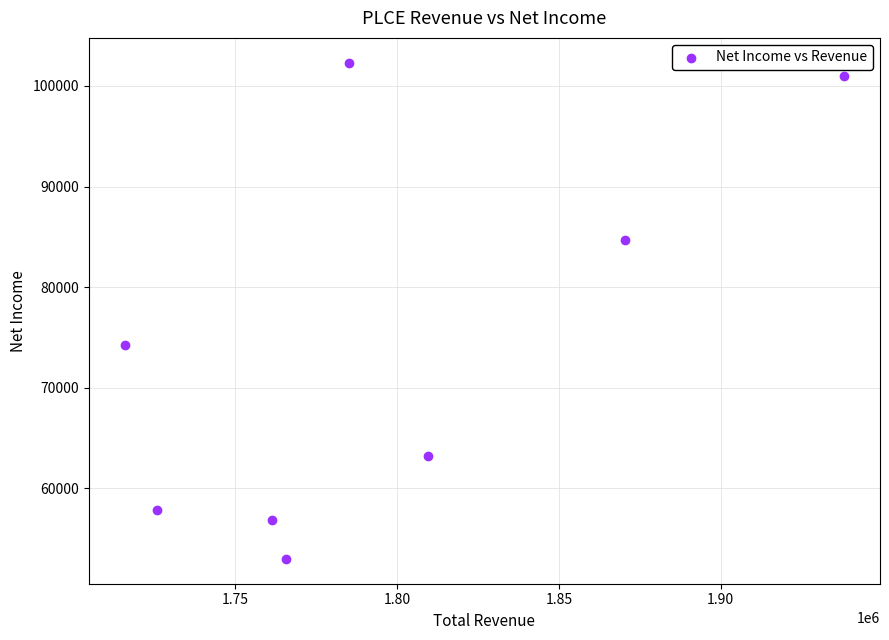

What is the average X value?

1796500